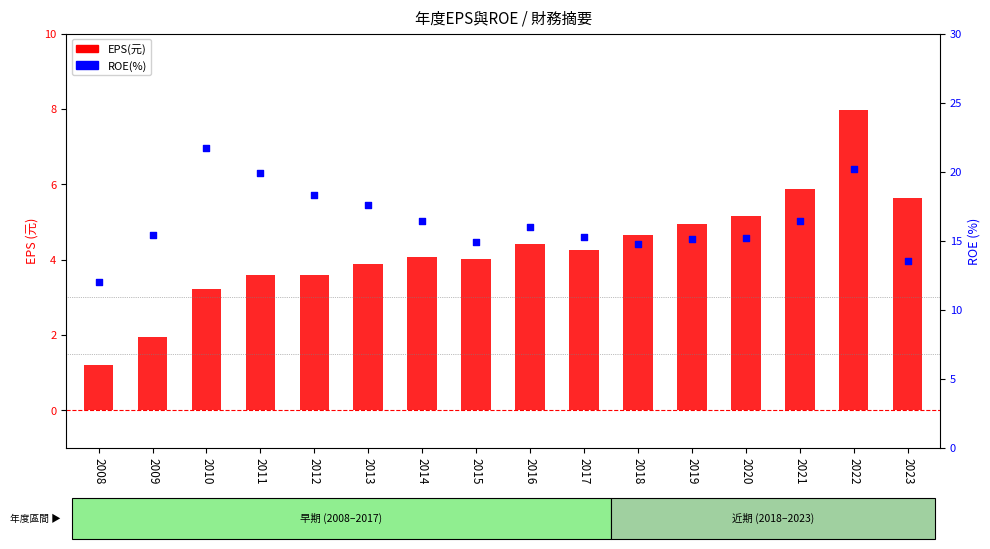

At which category is the sum across all series the highest?

2022